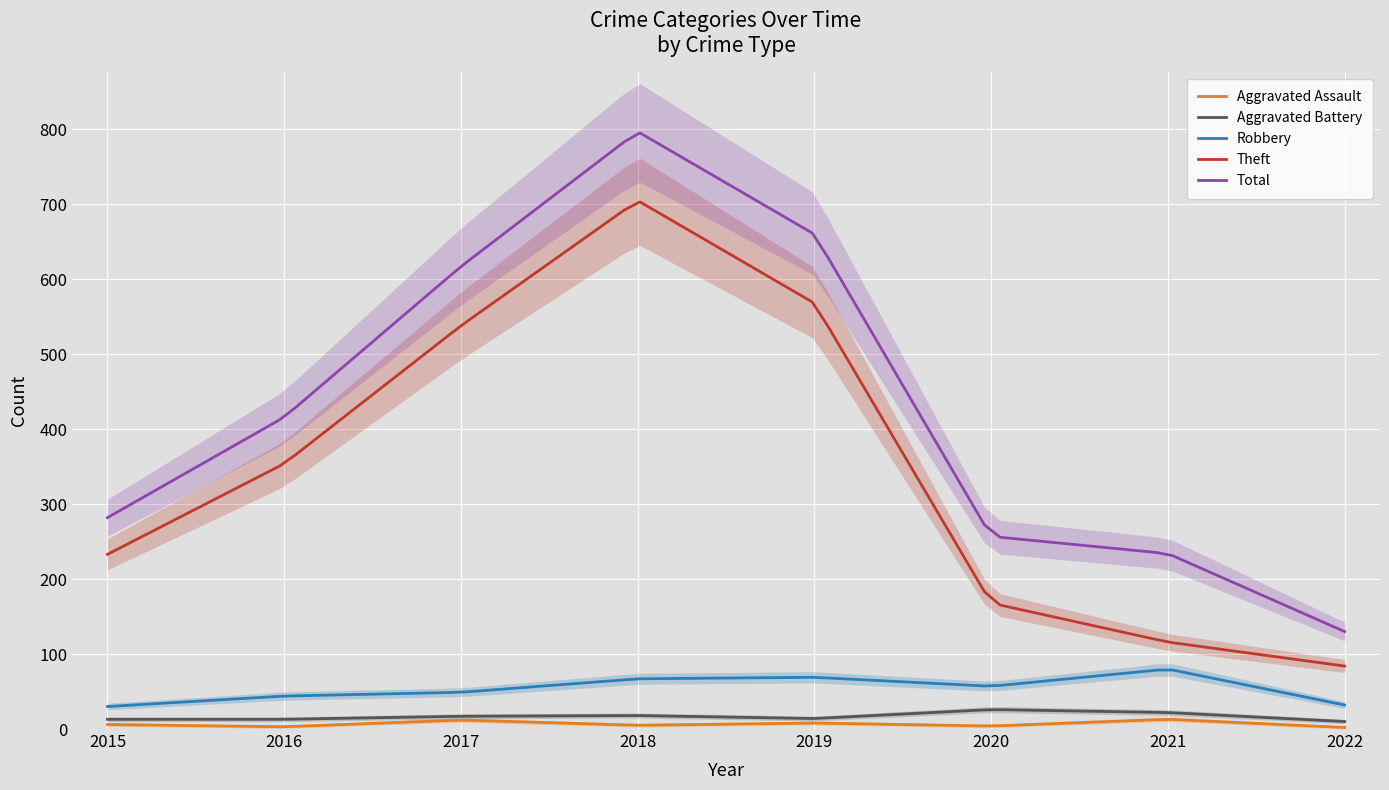

Which series has the largest total across all categories?

Total